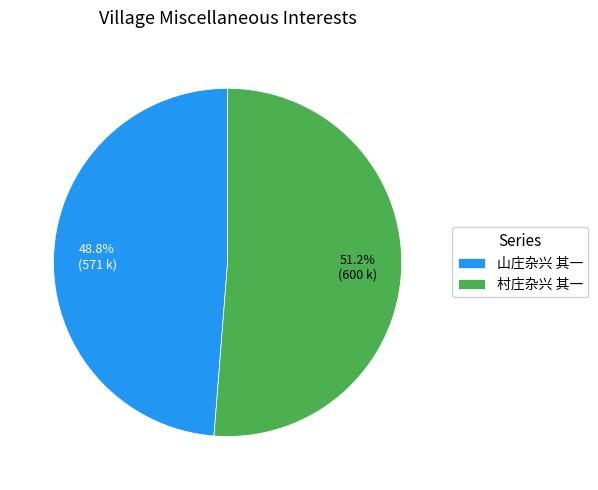

To the nearest percent, what portion does 村庄杂兴 其一 represent?

51%